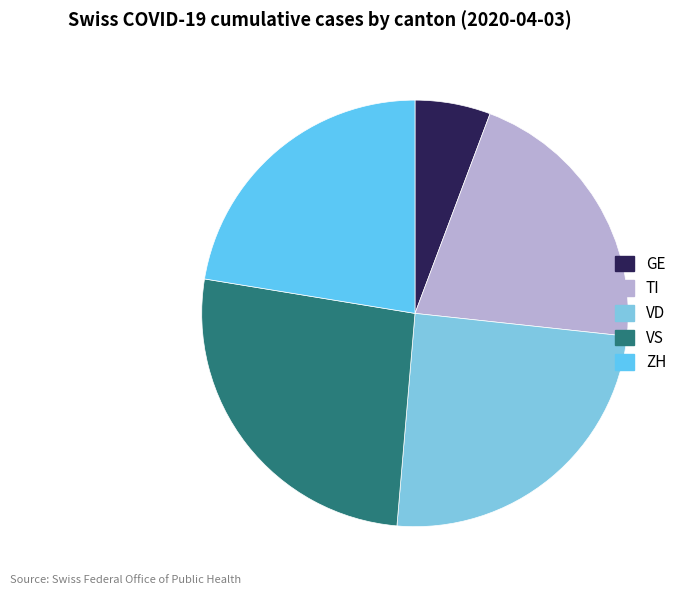

Between VD and TI, which is larger?

VD